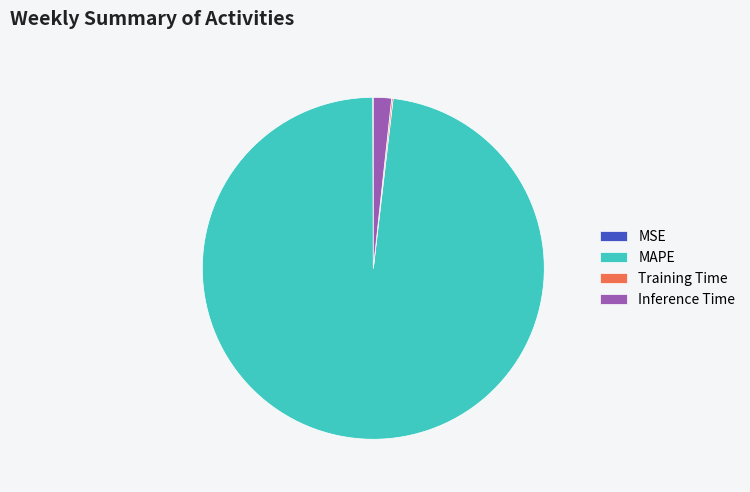

Is it true that MAPE is 98% of the pie?

True